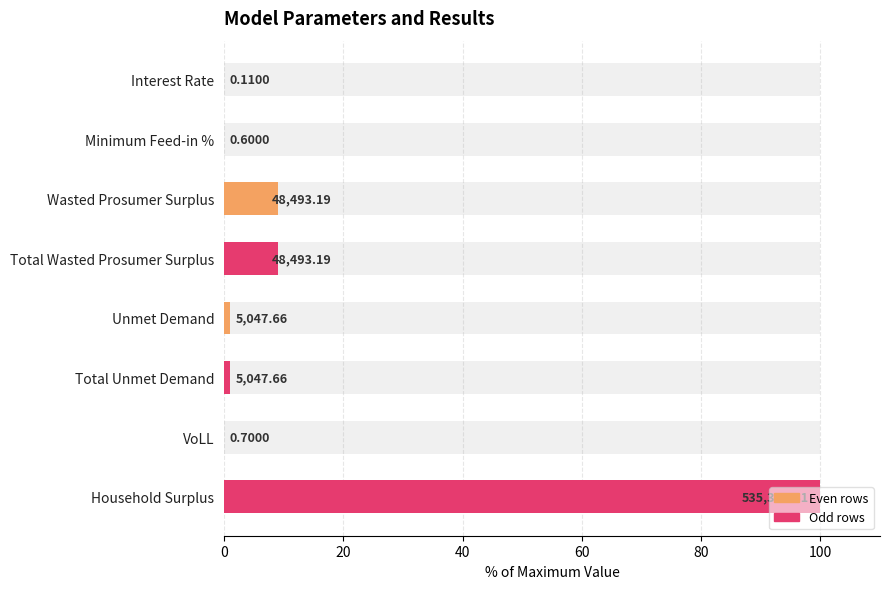

Reading right to left, extract all data points from this chart.

100.0	0.0	0.9	0.9	9.1	9.1	0.0	0.0